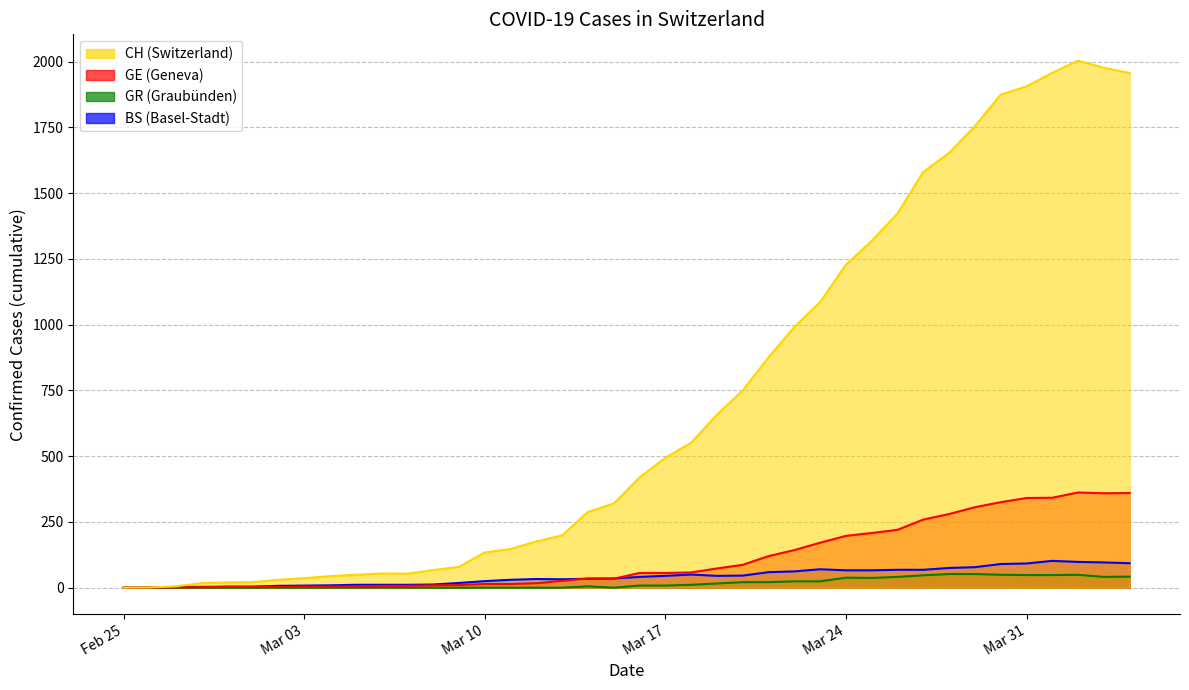

What is the value of the CH point at the 23rd from the left?

551